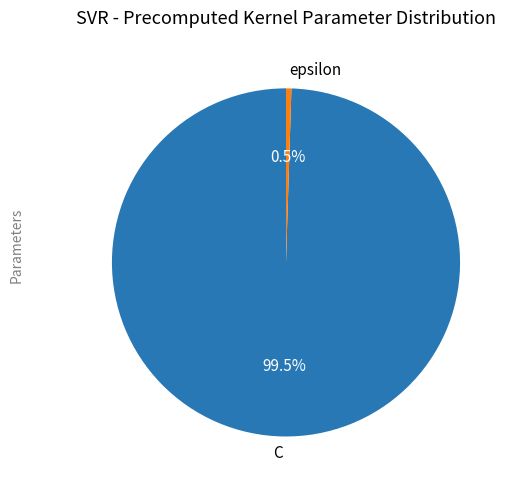

Which category has the biggest portion of the pie?

C